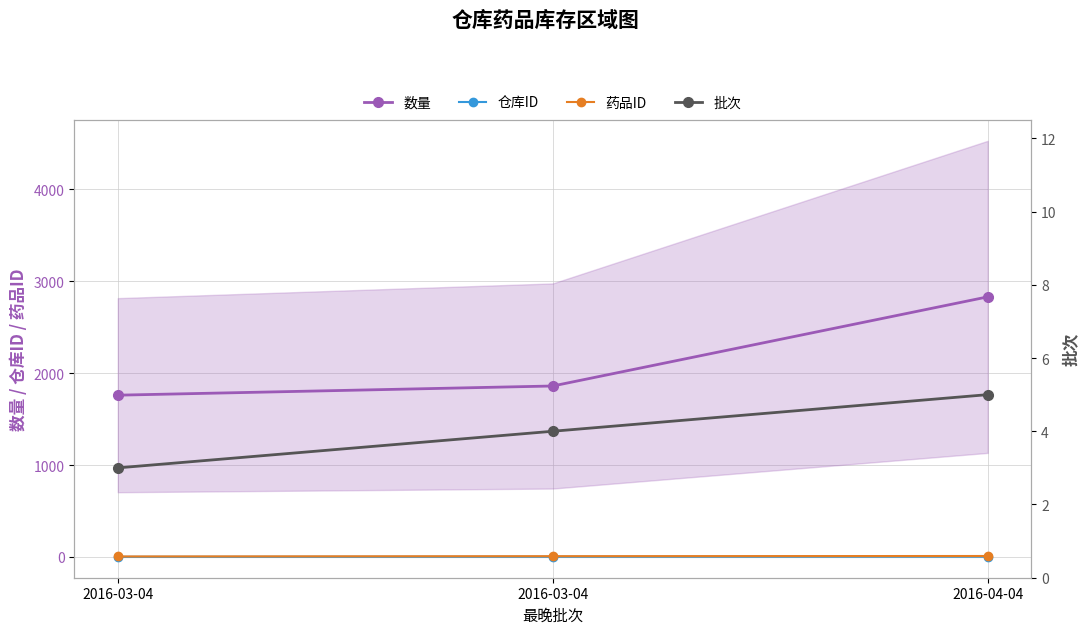

What is the sum of the 药品ID values at 2016-03-04 and 2016-03-04?

13